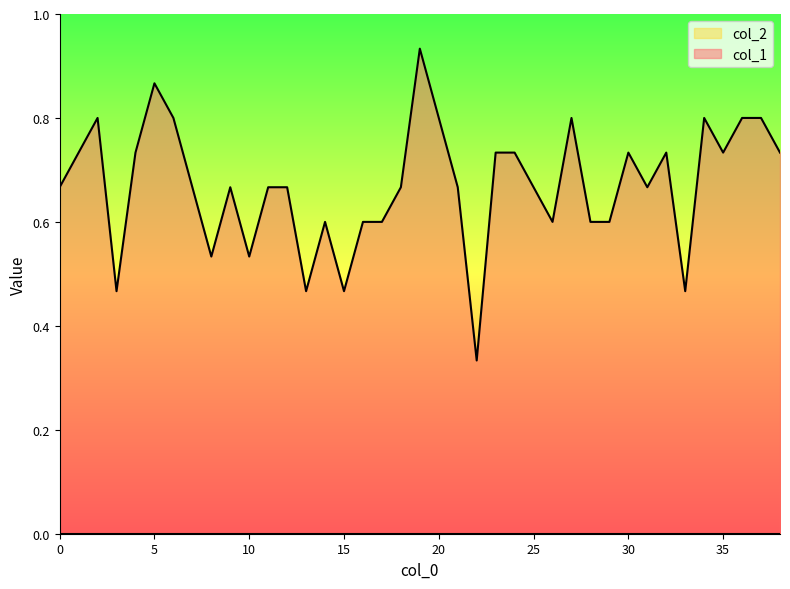

Does the chart display data point markers on the line(s)?

No